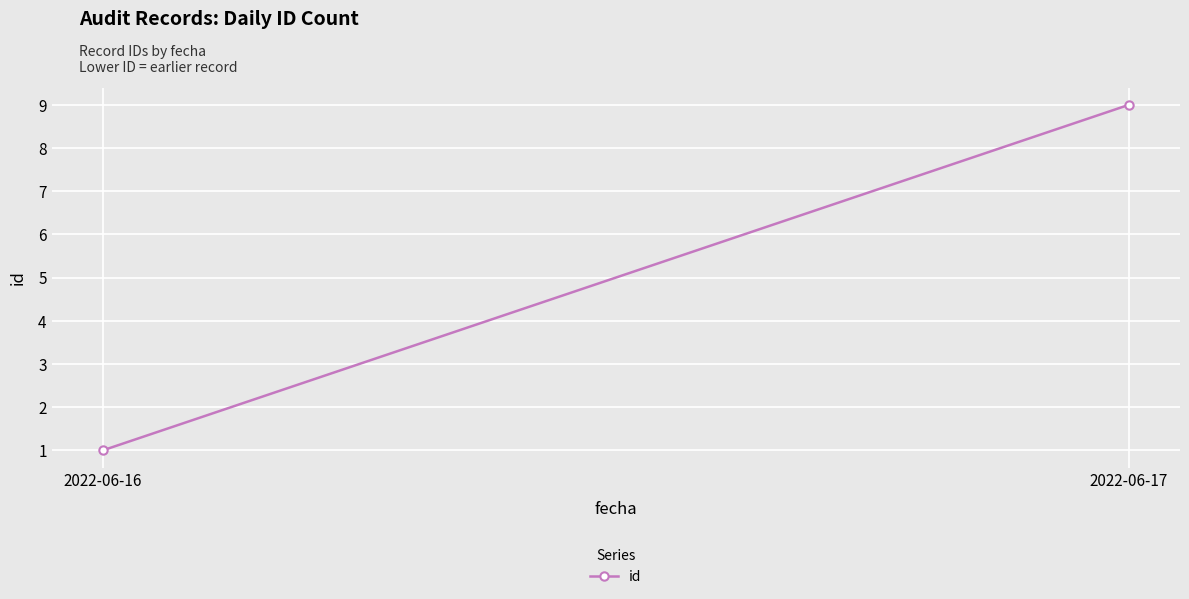

Approximately how many times larger is the value at 2022-06-16 compared to 2022-06-17?

0.1